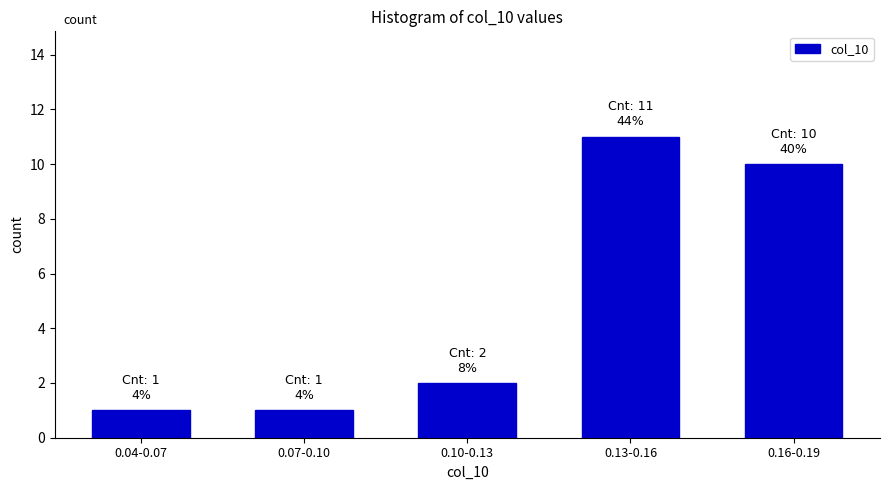

Reading right to left, what are all the values shown in this chart?

10	11	2	1	1